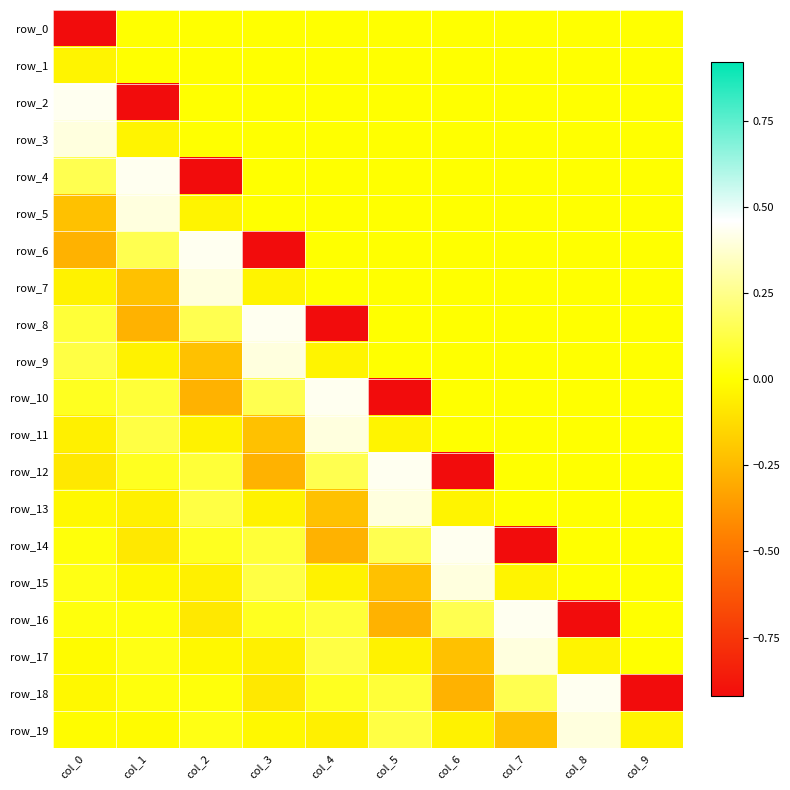

How many values in the row_14 series are below 0?

3